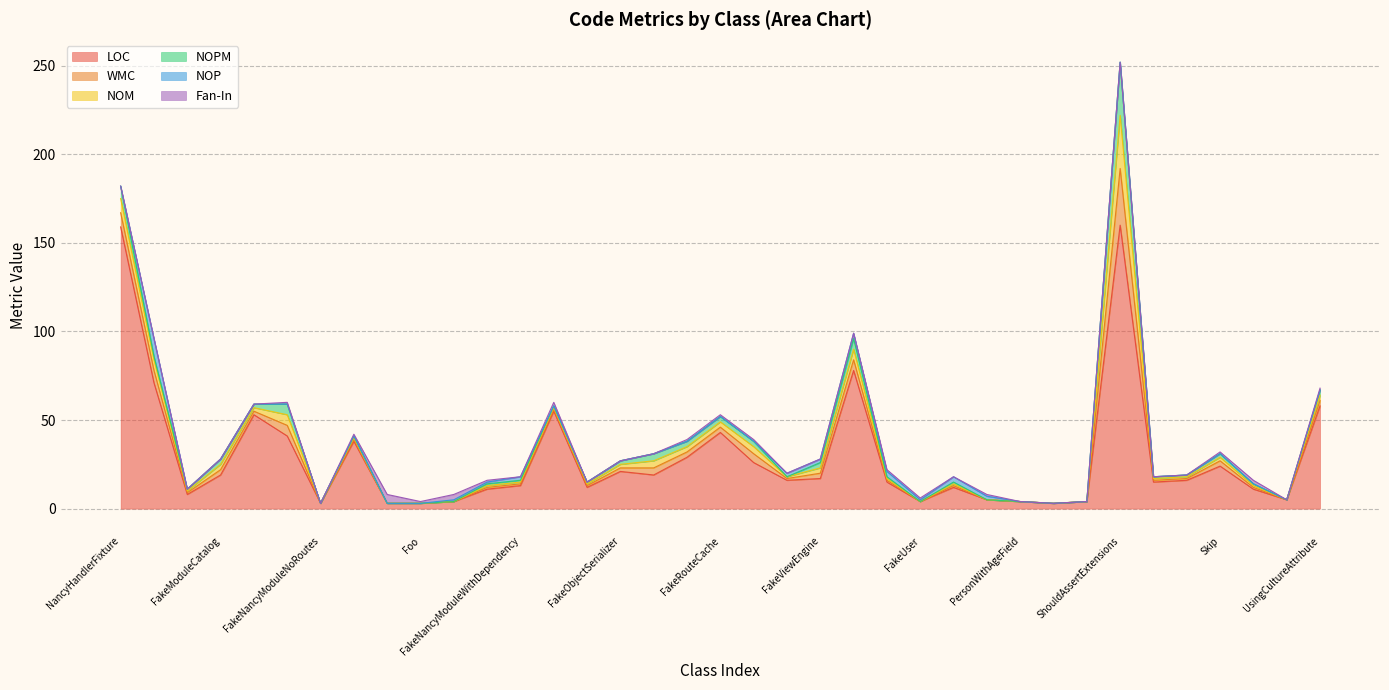

Which has a higher value, FakeModuleCatalog or UsingCultureAttribute?

UsingCultureAttribute